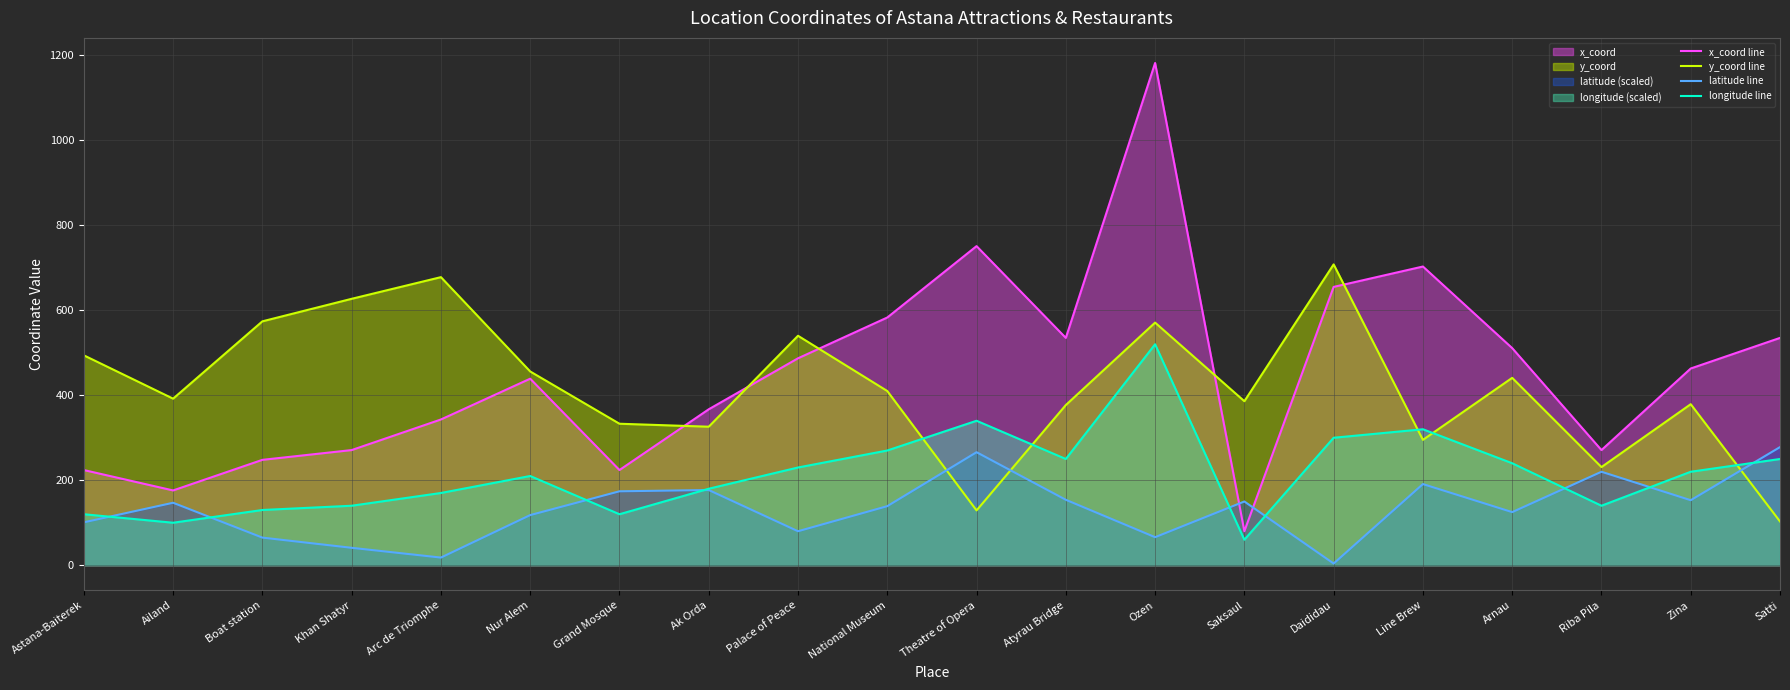

Count the number of categories in the chart.

20